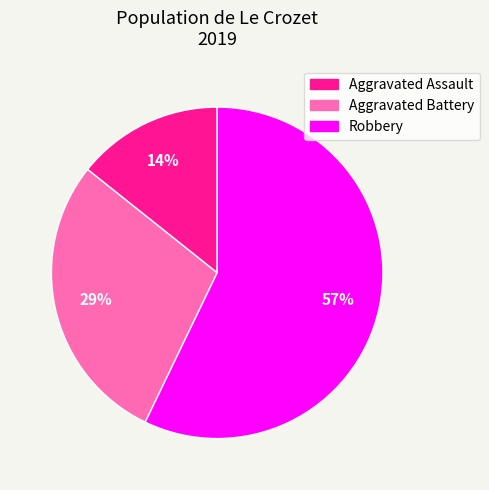

Between Robbery and Aggravated Battery, which is larger?

Robbery